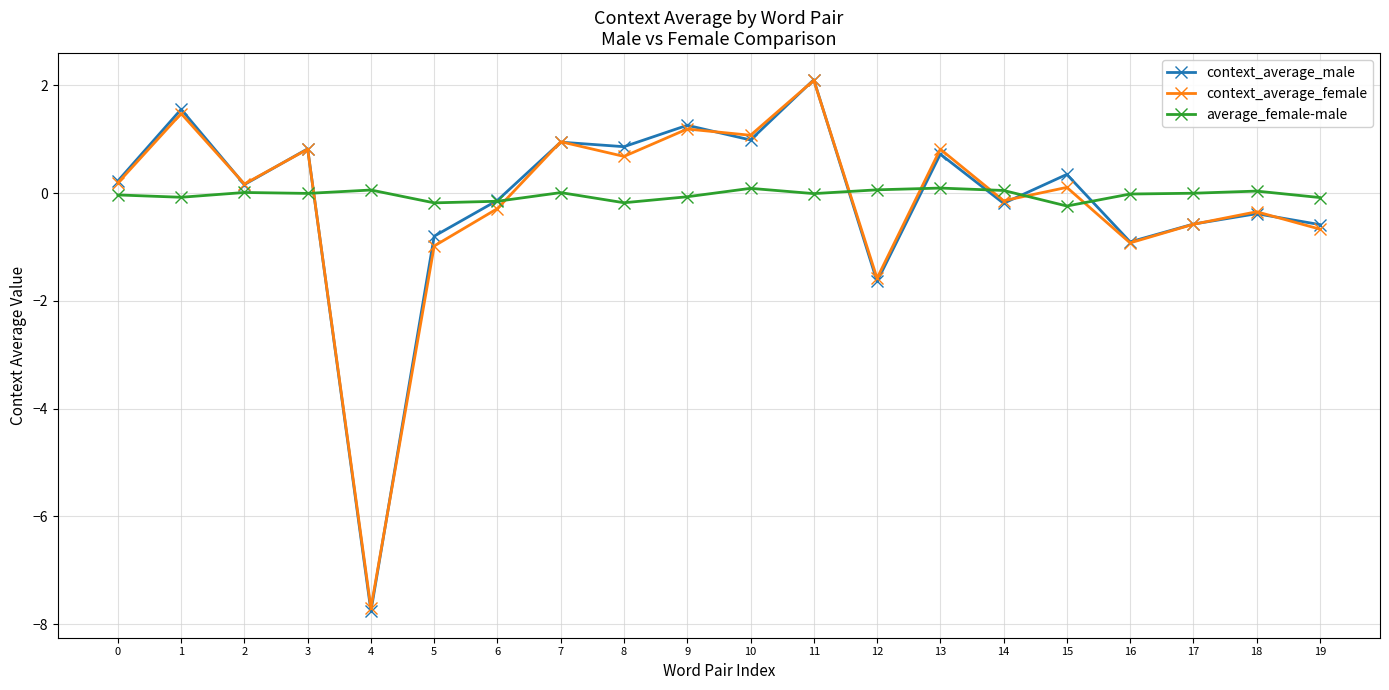

What is the difference between the highest and lowest values at 9?

1.3